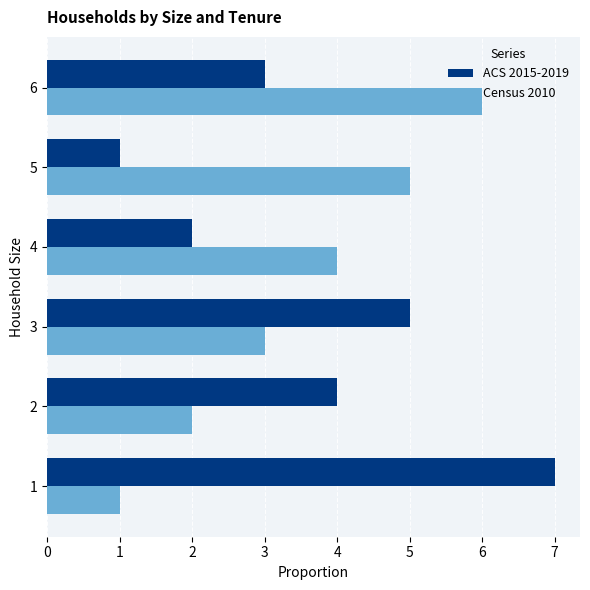

Rank the series at 2 from highest to lowest value.

ACS 2015-2019, Census 2010